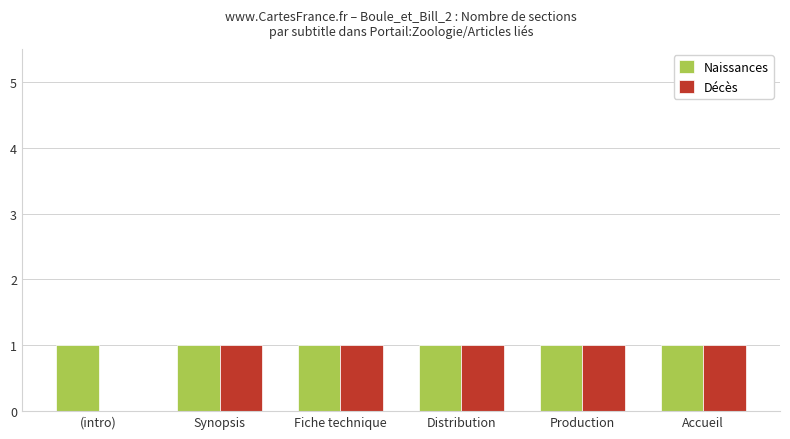

What is the sum of all Naissances values?

6